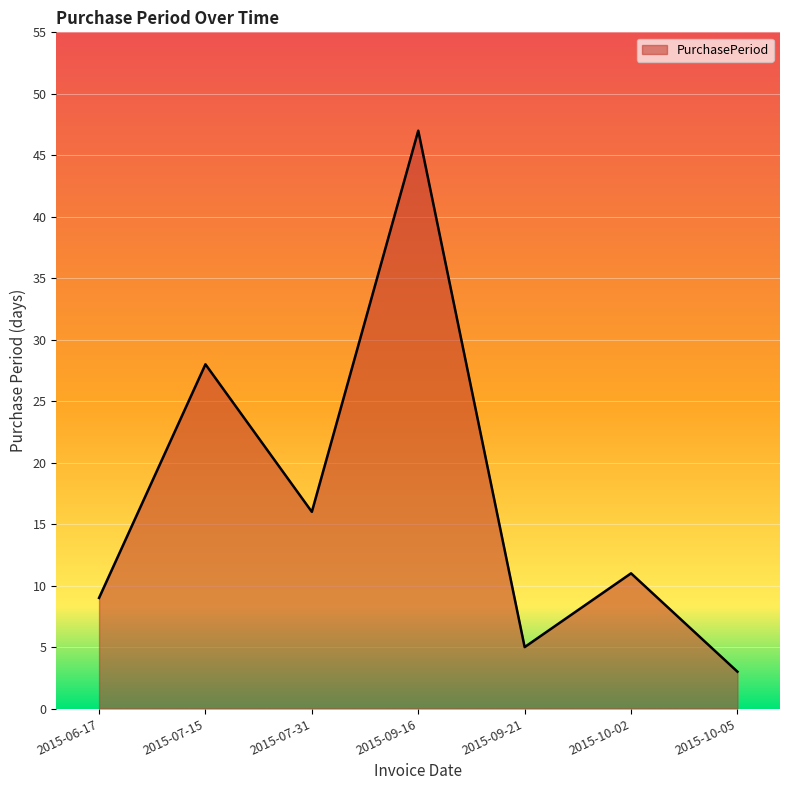

True or false: the data has more than 1 interior local peaks.

True